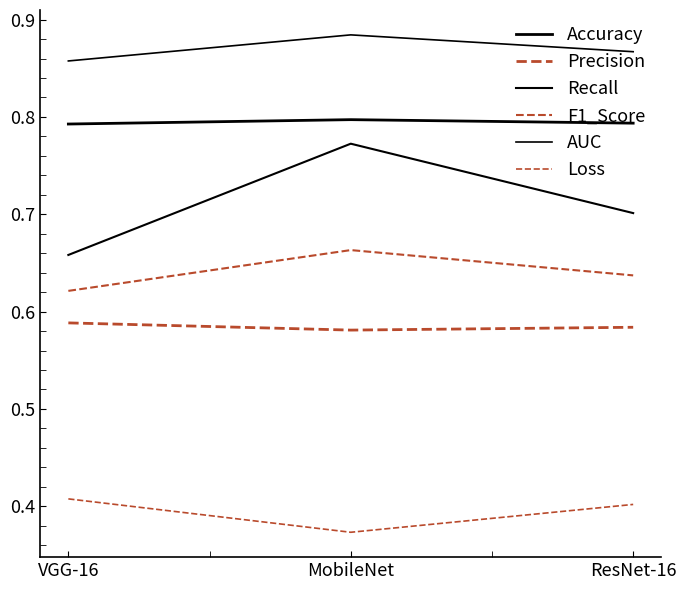

Is it true that Recall equals 1.3 at ResNet-16?

False